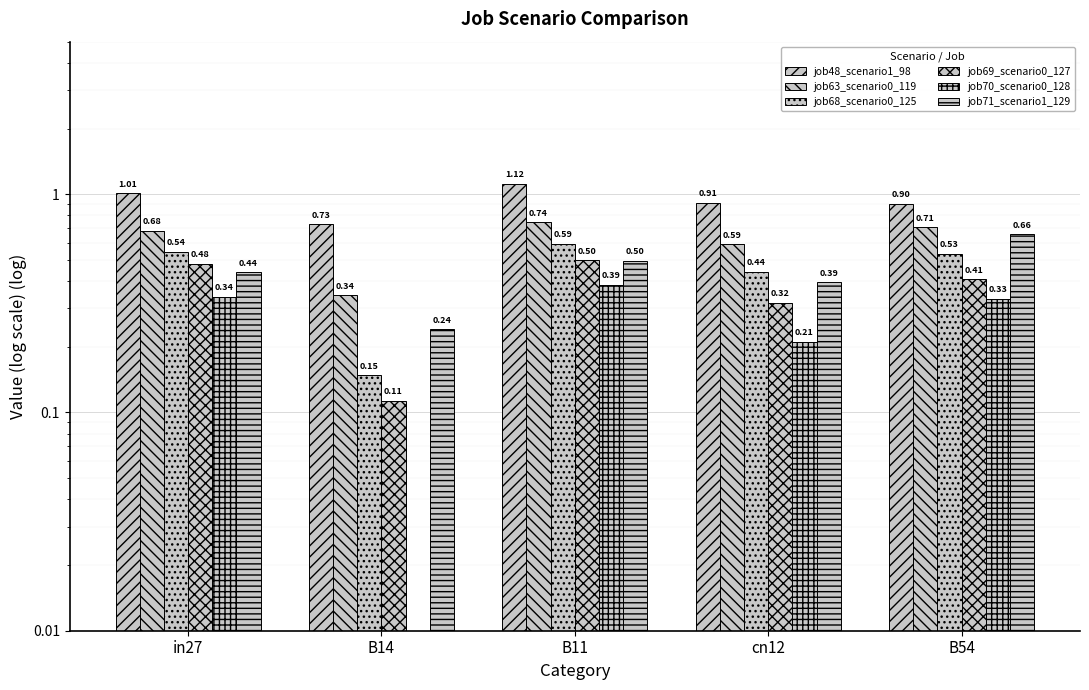

Count the number of data series in this chart.

6